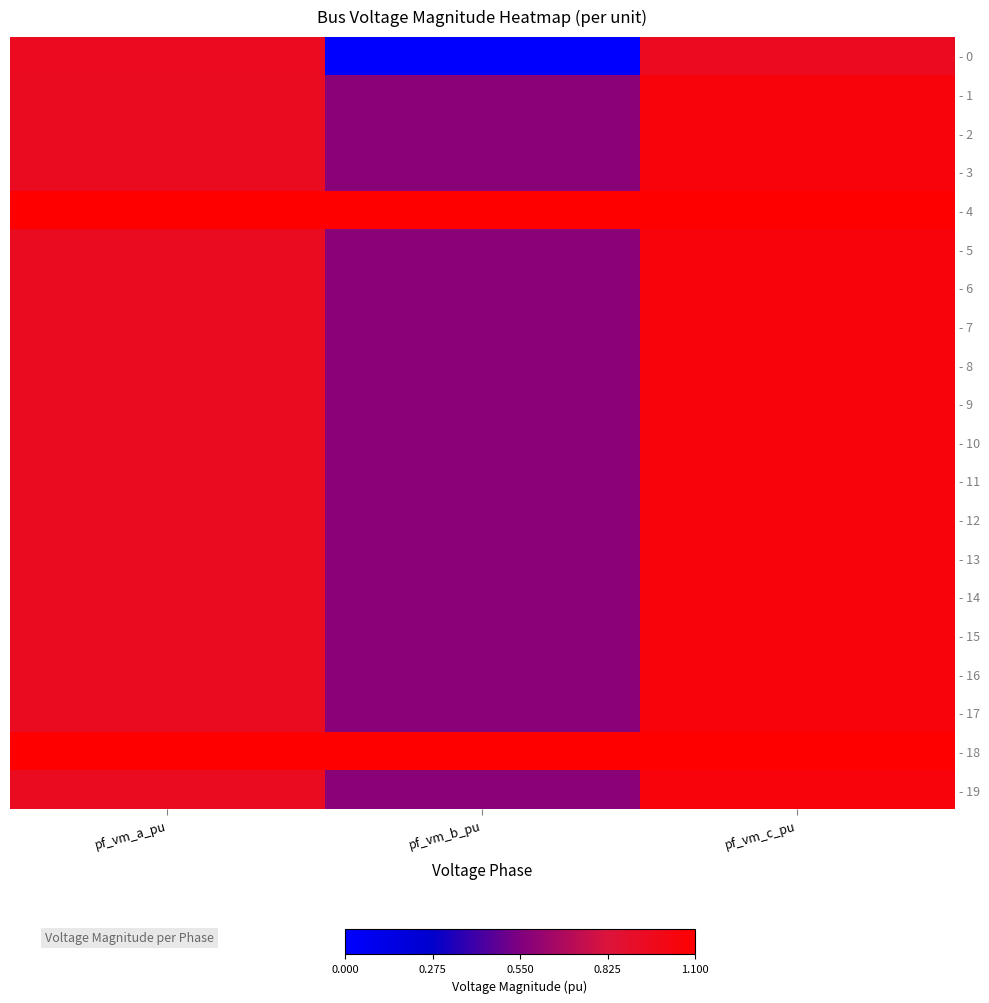

What is the total value across all series at pf_vm_a_pu?

19.2